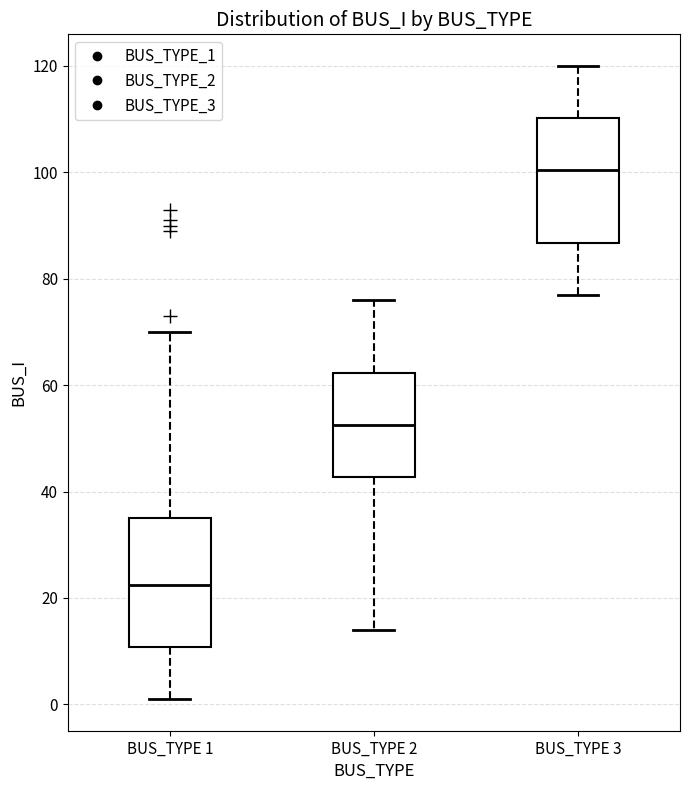

Reading left to right, transcribe this box plot: for each box, give where its median line is, the range the box spans, and where its two whiskers end, as read against the y-axis. The values are not printed on the chart, so give them approximately, as read against the axis.

BUS_TYPE 1: median 22, box 10 to 36, whiskers 2 to 70
BUS_TYPE 2: median 52, box 42 to 62, whiskers 14 to 76
BUS_TYPE 3: median 100, box 86 to 110, whiskers 78 to 120